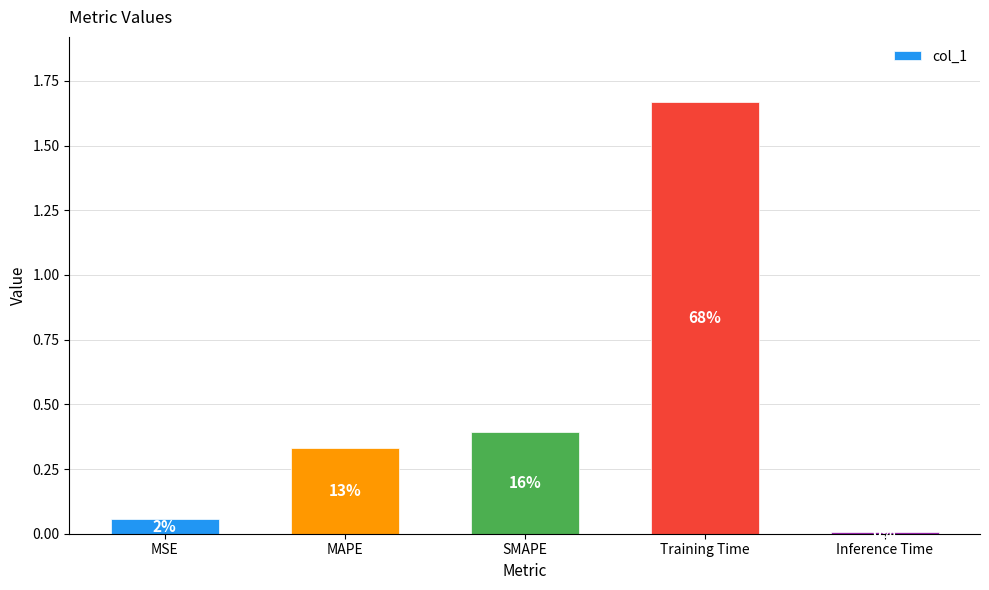

Reading left to right, transcribe all the data shown in this chart.

0.1	0.3	0.4	1.7	0.0